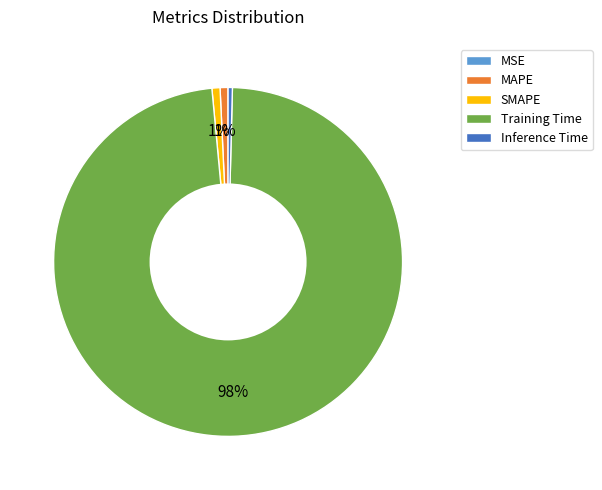

Is it true that MAPE is 1% of the pie?

True